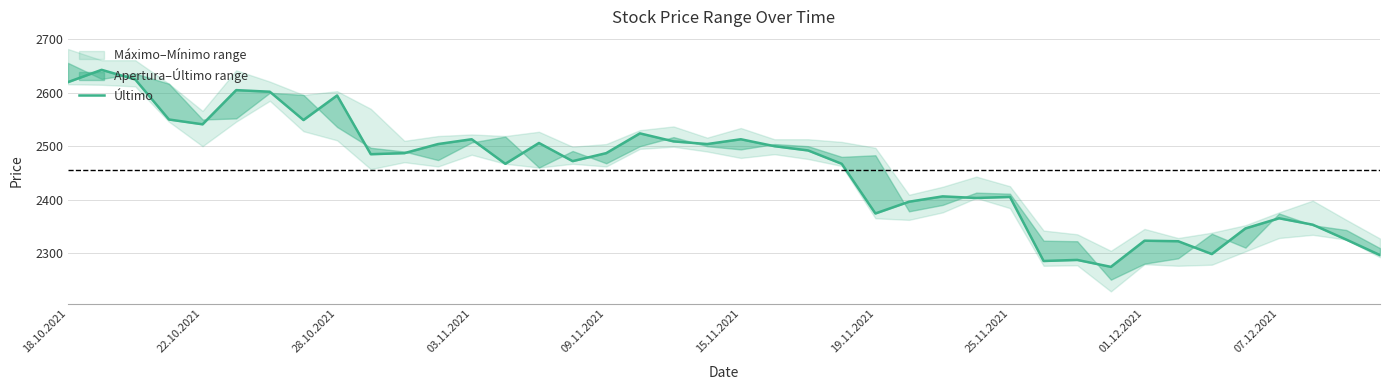

True or false: the data shows 480 at 38.

False